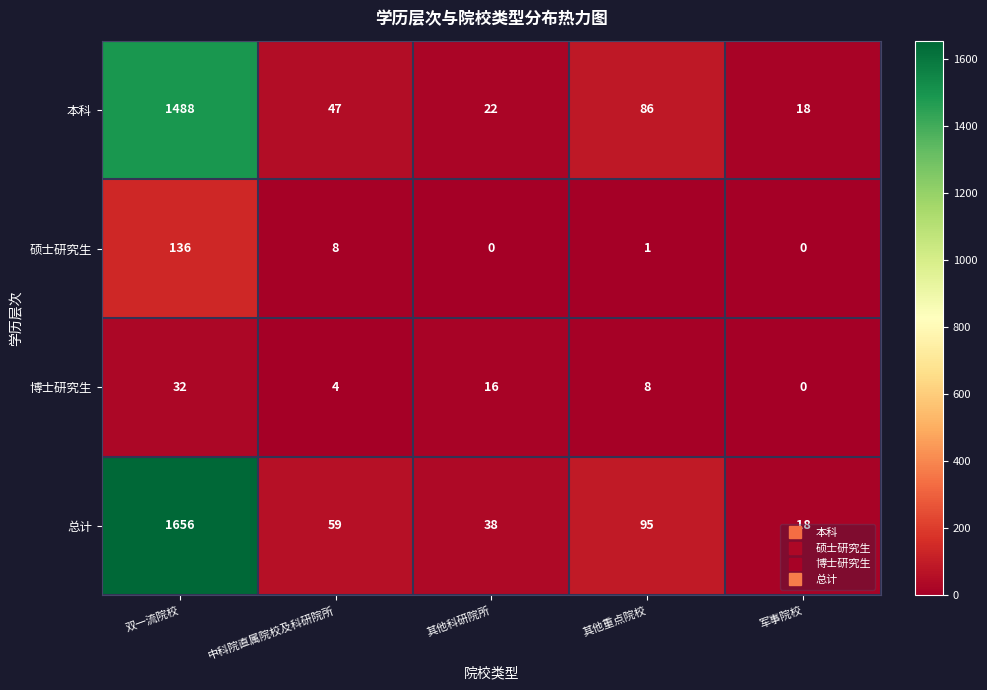

What is the average value of the 硕士研究生 series?

29